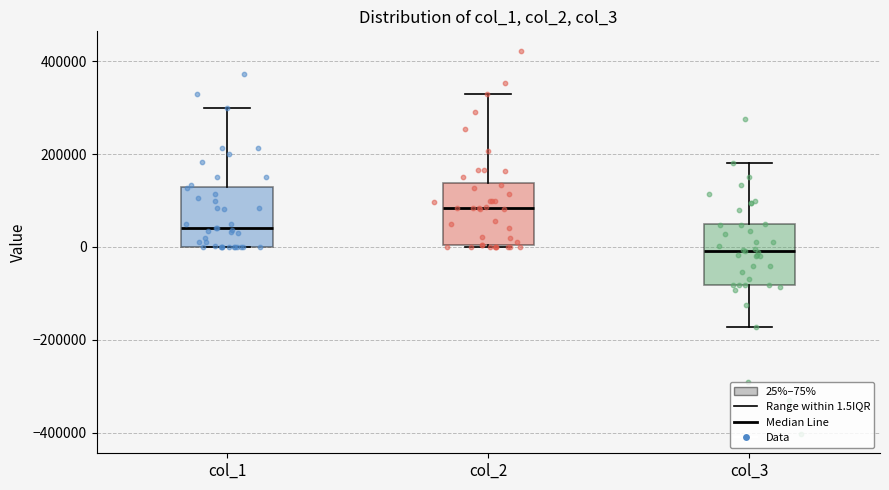

Reading left to right, transcribe this box plot: for each box, give where its median line is, the range the box spans, and where its two whiskers end, as read against the y-axis. The values are not printed on the chart, so give them approximately, as read against the axis.

col_1: median 40000, box 0 to 120000, whiskers 0 to 300000
col_2: median 80000, box 0 to 140000, whiskers 0 to 340000
col_3: median 0, box -80000 to 40000, whiskers -180000 to 180000